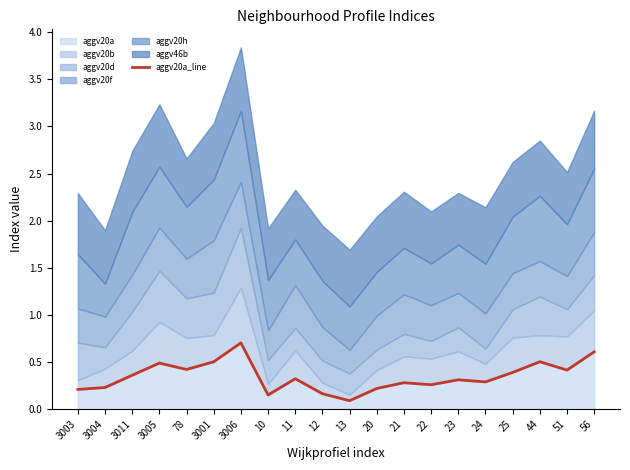

Reading left to right, list all the values displayed in this chart.

3003=0.2	3004=0.2	3011=0.4	3005=0.5	78=0.4	3001=0.5	3006=0.7	10=0.1	11=0.3	12=0.2	13=0.1	20=0.2	21=0.3	22=0.3	23=0.3	24=0.3	25=0.4	44=0.5	51=0.4	56=0.6